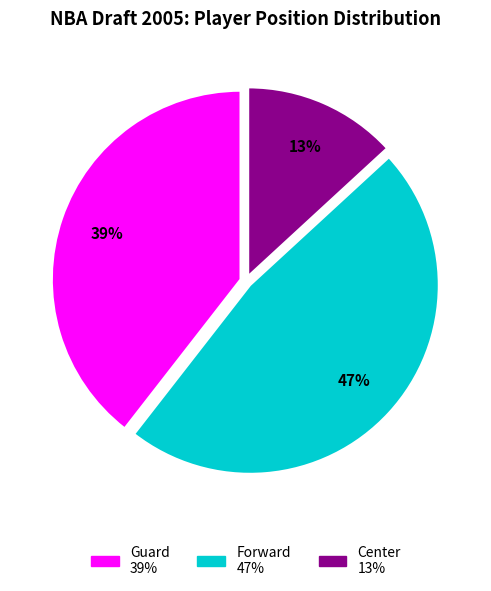

Which category has the smallest portion of the pie?

Center